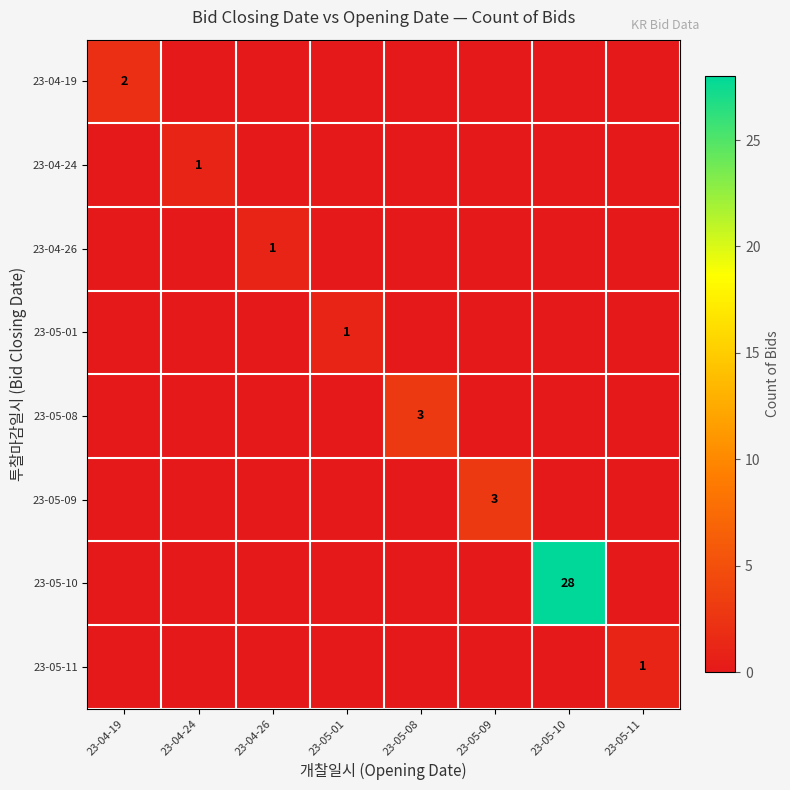

How many 23-04-24 values are between 0 and 1?

8